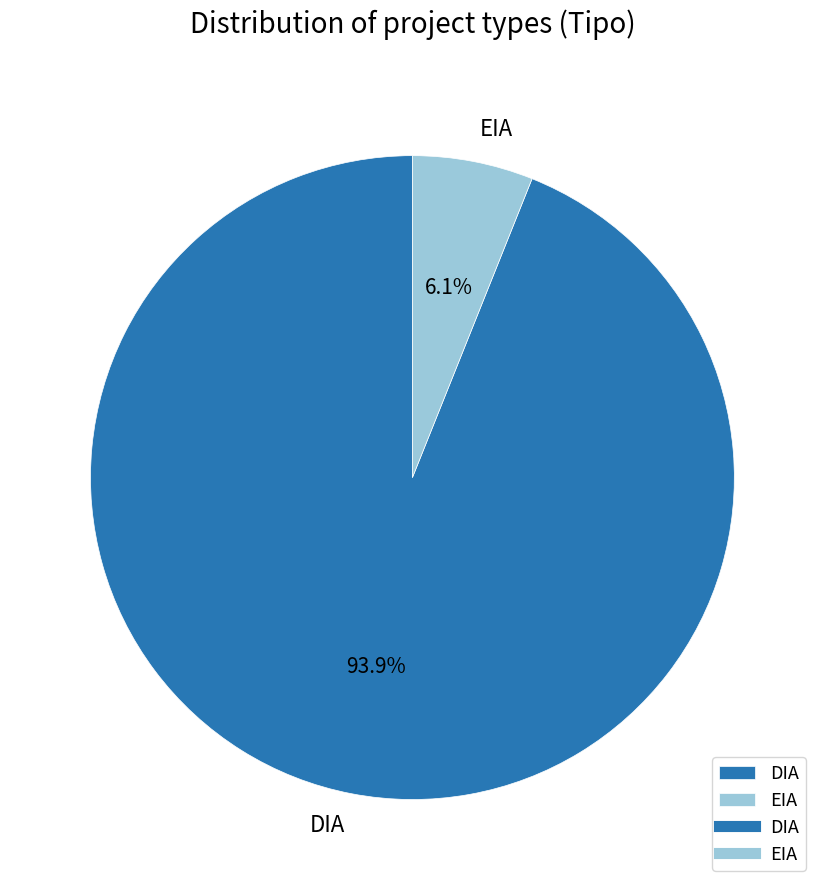

Count the number of slices in the pie.

2